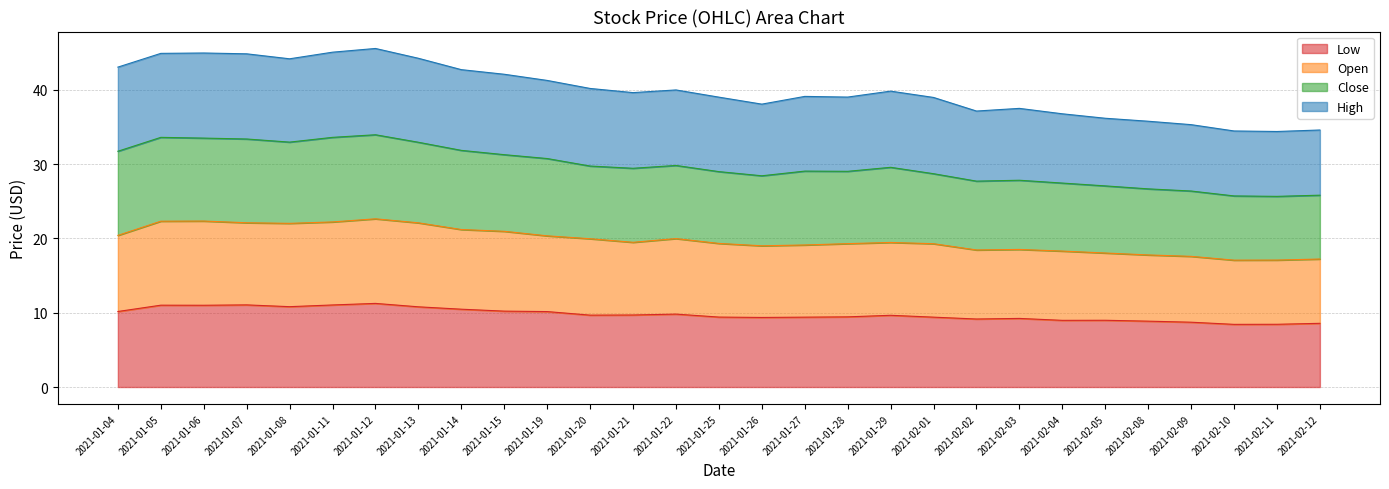

Is it true that Low equals 10.1 at 2021-01-19?

True